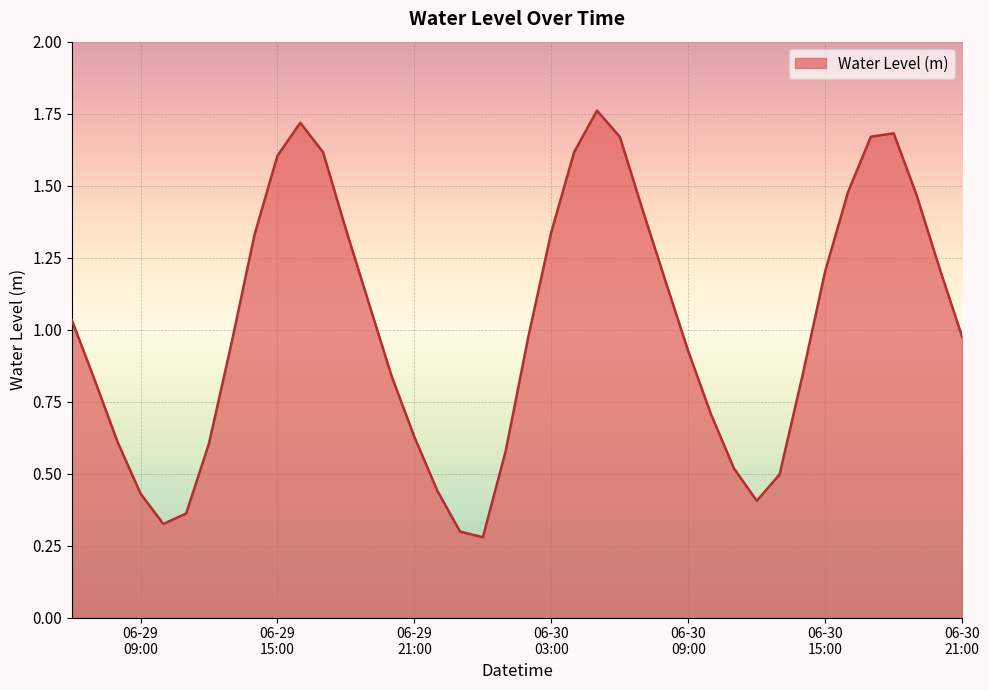

How many categories are shown in the chart?

40